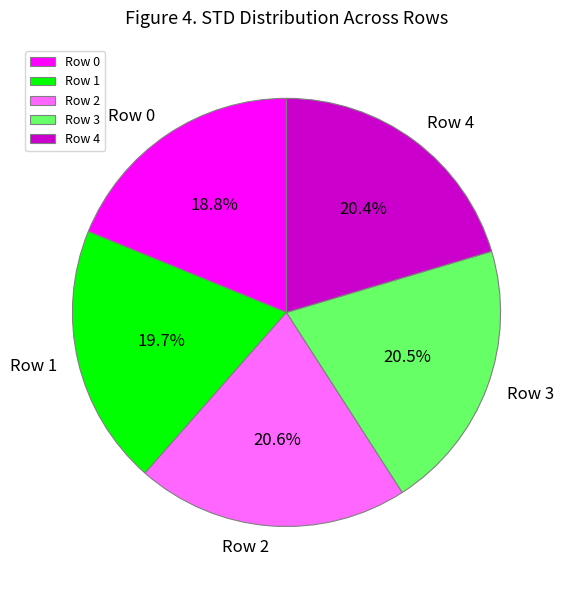

What portion of the pie excludes Row 2?

79.4%